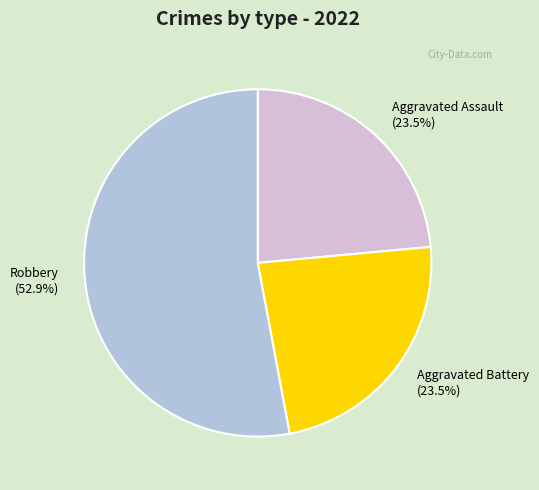

Which category has the biggest portion of the pie?

Robbery (52.9%)